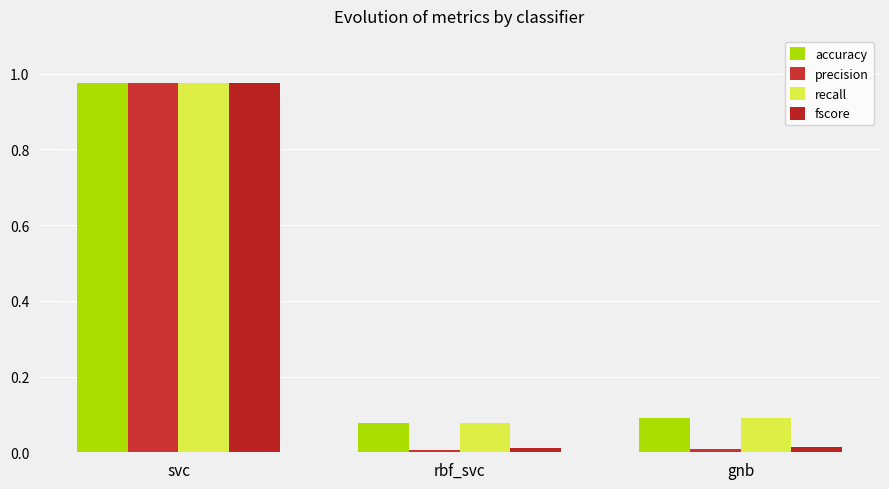

What is the difference between the maximum and minimum values in the fscore series?

1.0